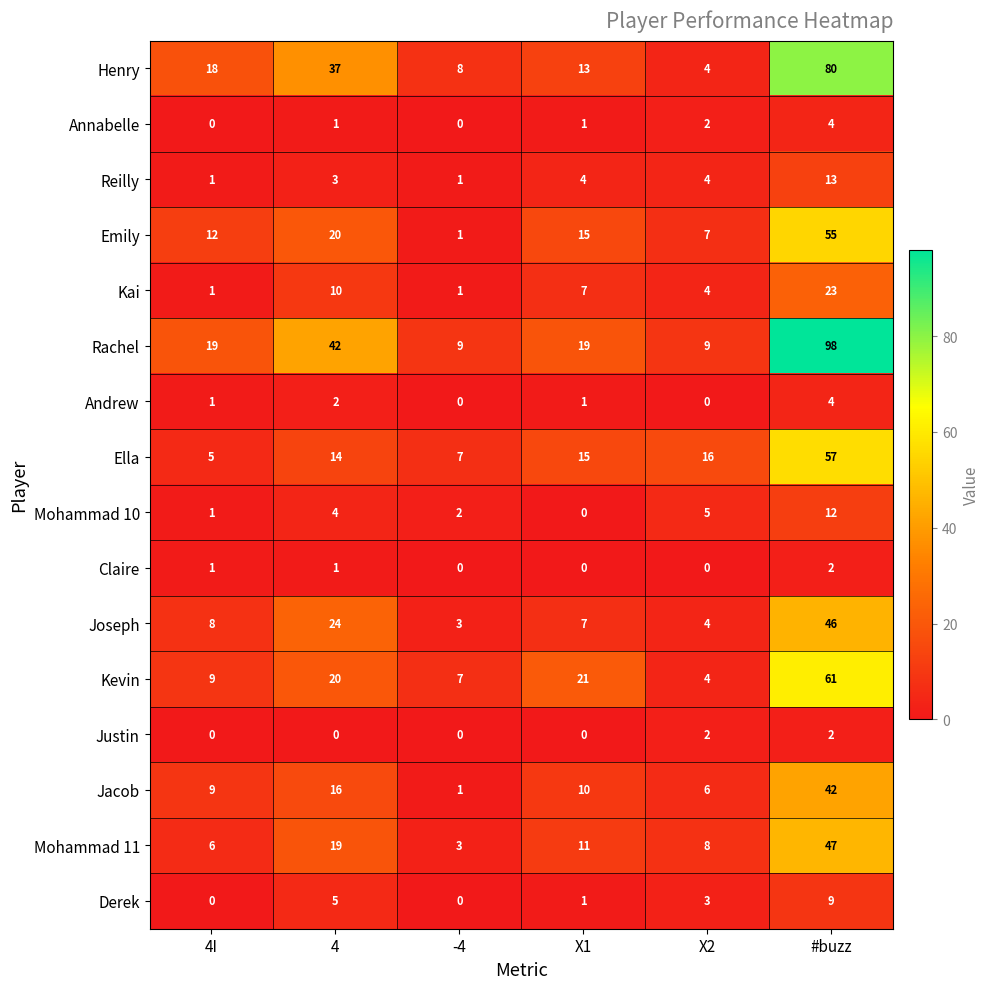

Rank the categories by Ella value from lowest to highest.

4I, -4, 4, X1, X2, #buzz